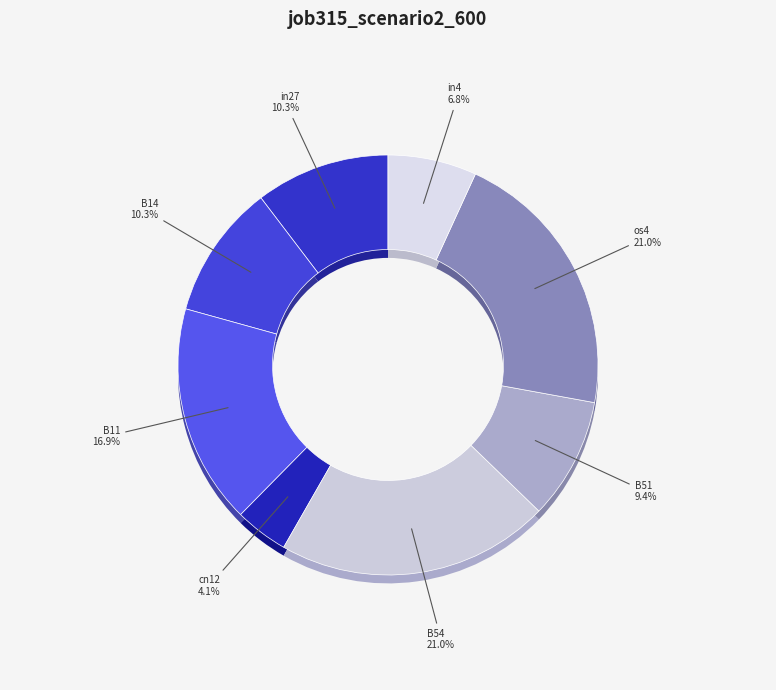

Which category has the biggest portion of the pie?

B54